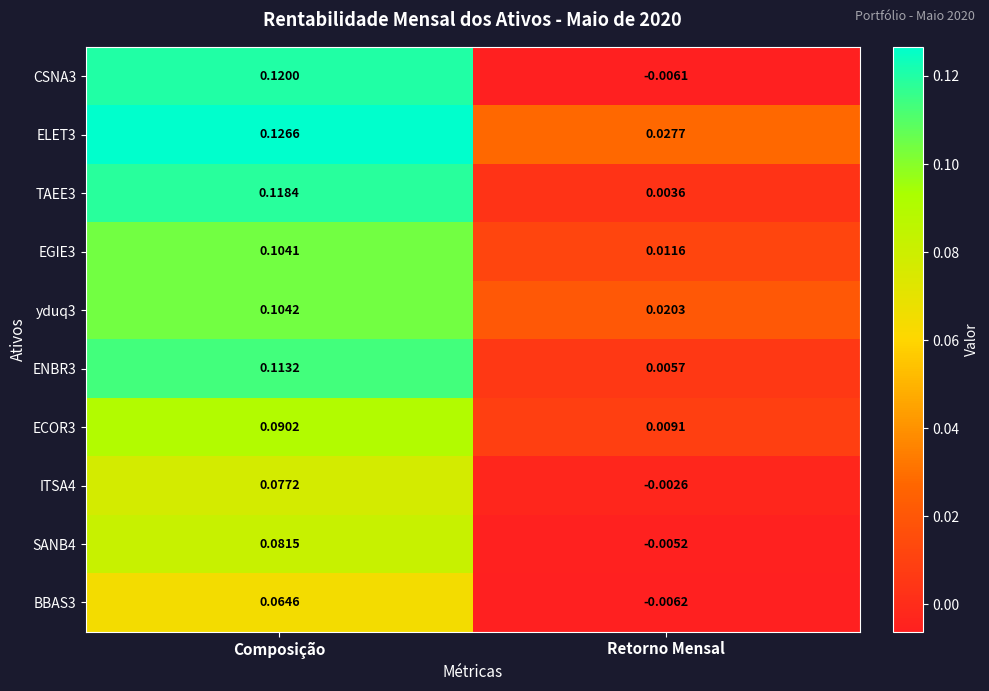

Is the value of ECOR3 at Retorno Mensal greater than the value of CSNA3 at Composição?

No